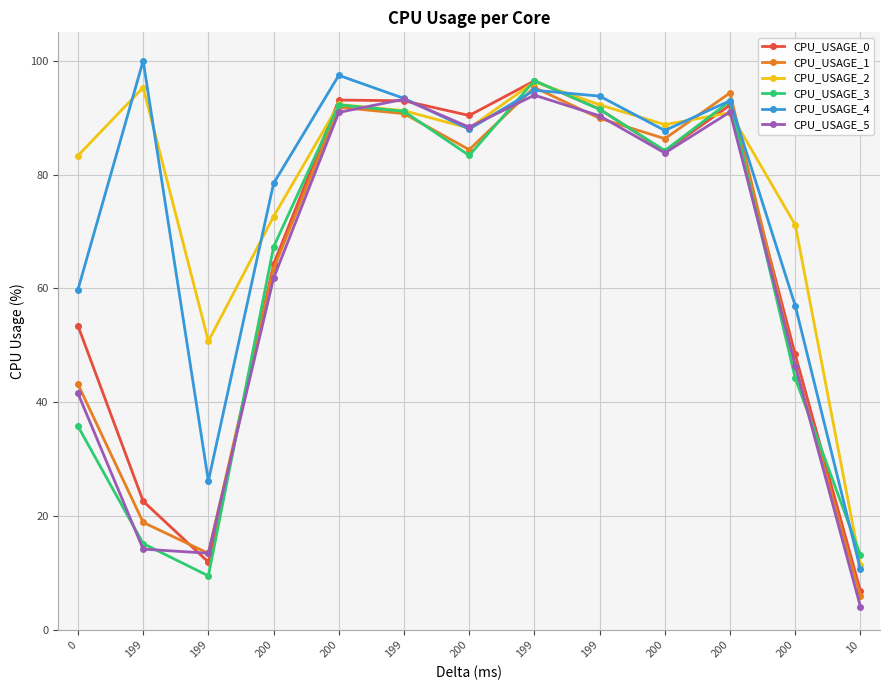

Between 199 and 200, which is larger?

200